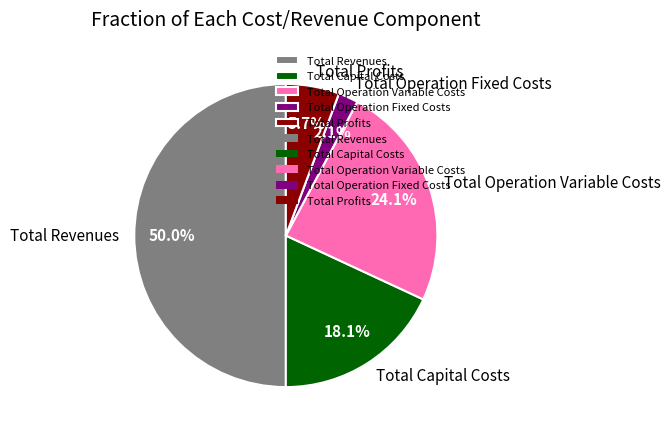

To the nearest percent, what percentage of the pie is Total Operation Fixed Costs?

2%